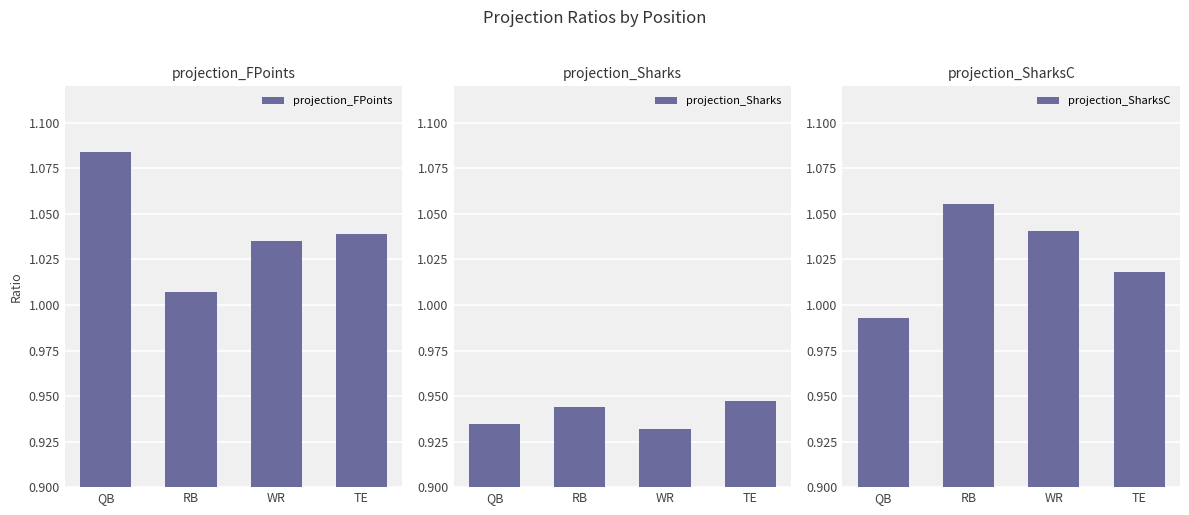

True or false: projection_Sharks has a value of 0.9 at WR.

True